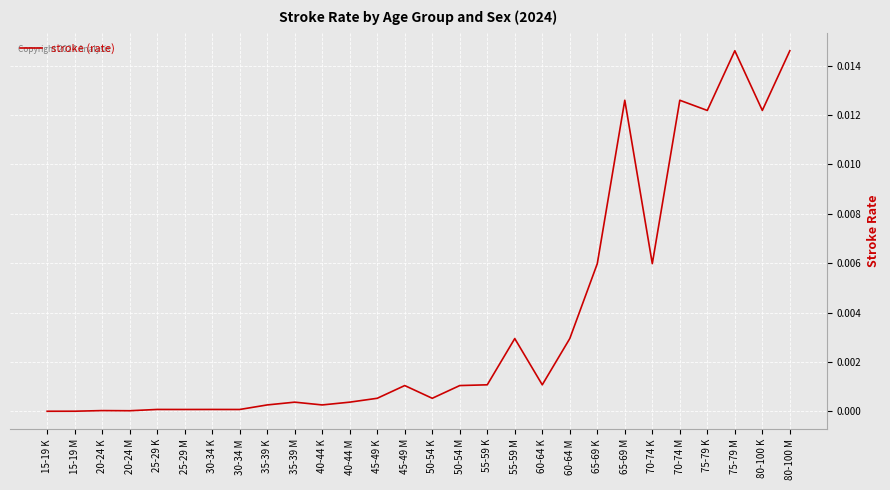

The chart shows a value of 0.0 at 55-59 M. True or false?

True